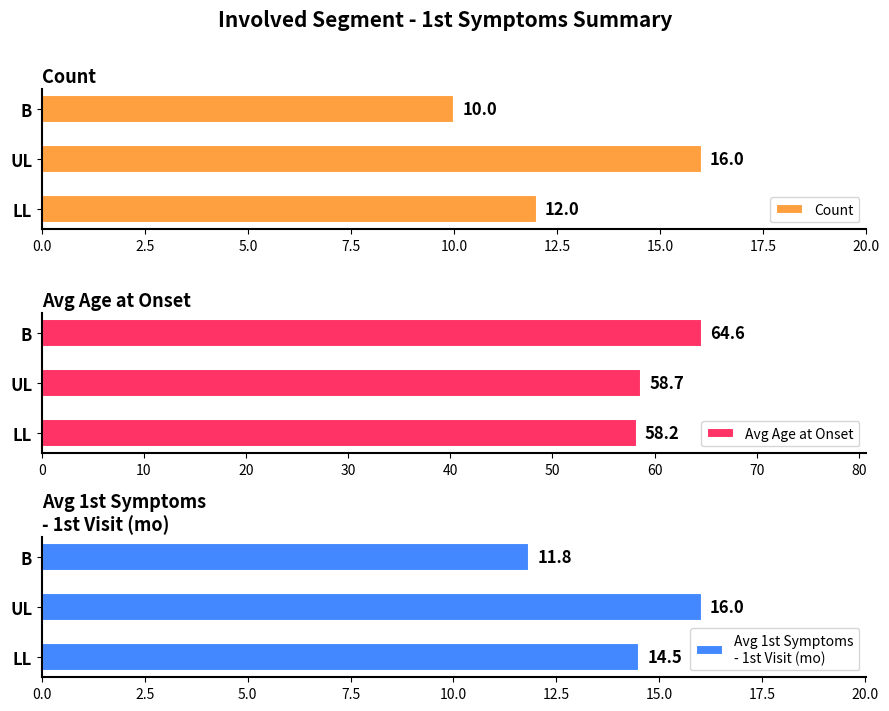

Which series has the widest spread of values?

Avg Age at Onset